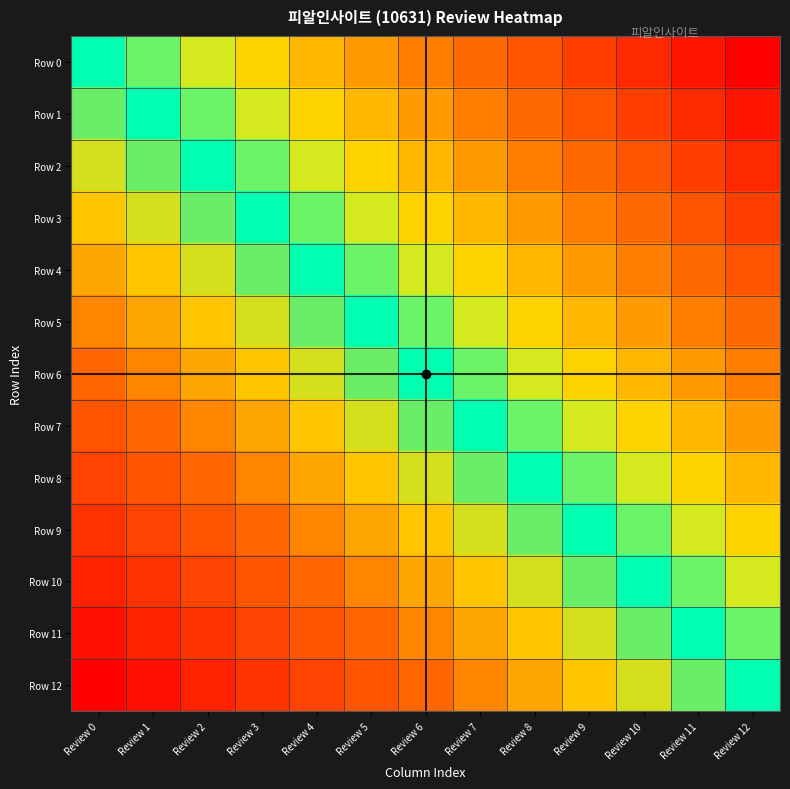

Which has a higher value, Review 2 or Review 9?

Review 9